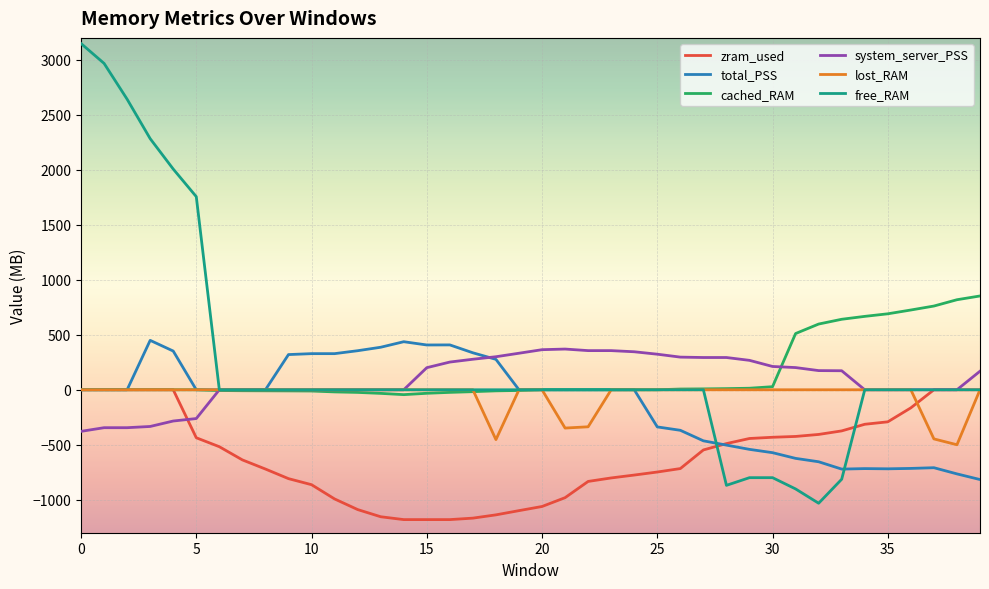

What is the maximum value shown in the chart?

3148.7